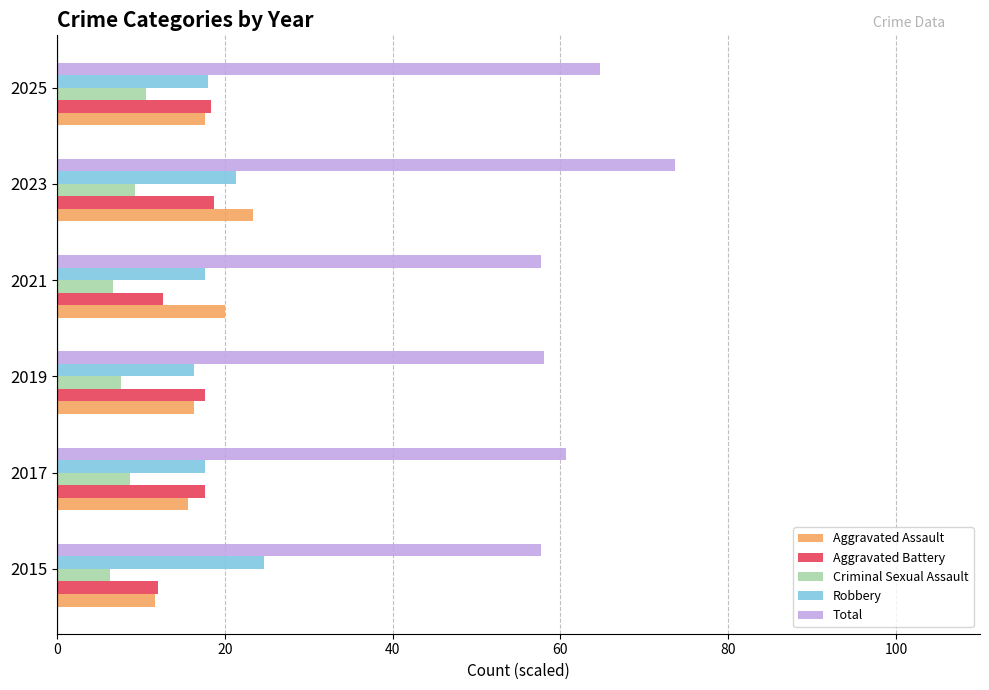

Which series has the largest range (max minus min)?

Total